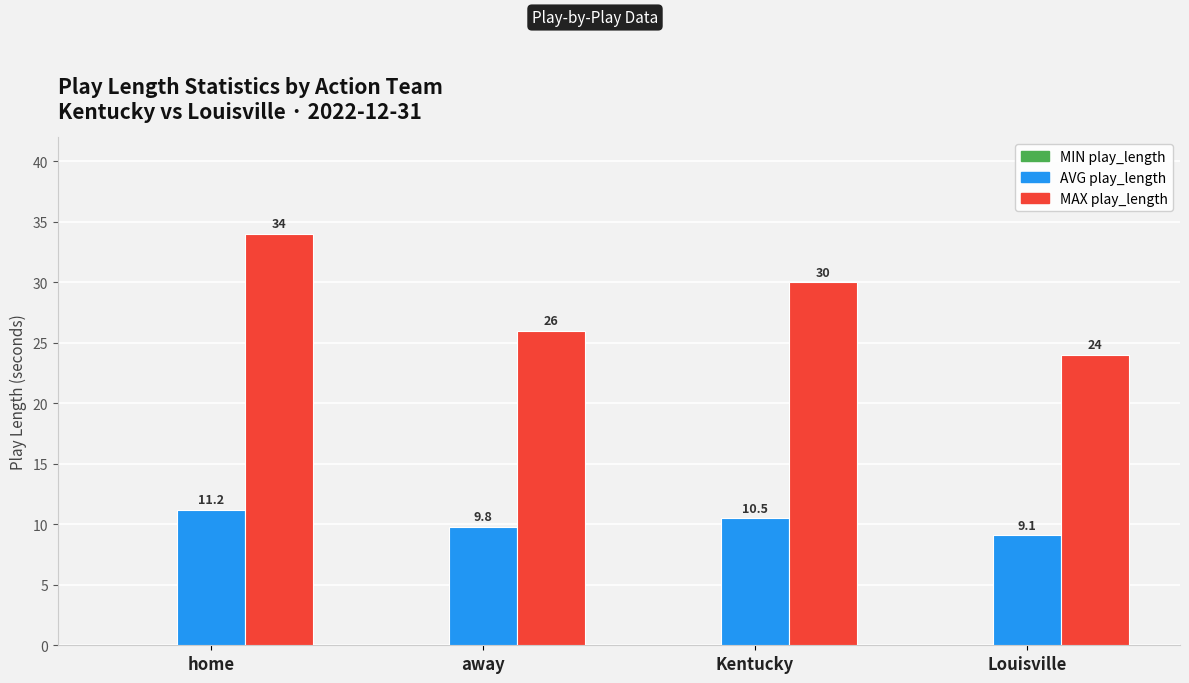

What is the maximum value shown in the chart?

34.0